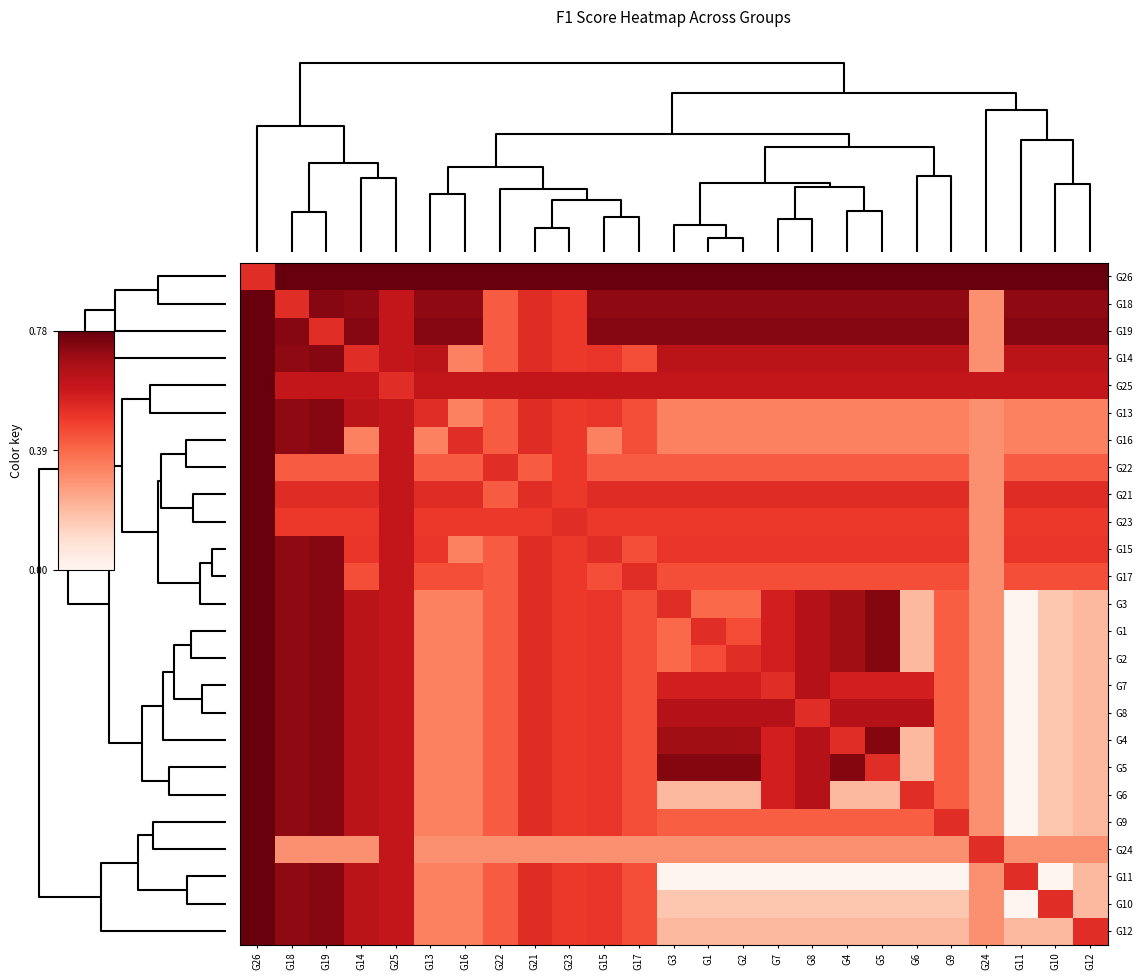

Reading left to right, list all the values displayed in this chart.

G26: G26=0.5	G18=0.8	G19=0.8	G14=0.8	G25=0.8	G13=0.8	G16=0.8	G22=0.8	G21=0.8	G23=0.8	G15=0.8	G17=0.8	G3=0.8	G1=0.8	G2=0.8	G7=0.8	G8=0.8	G4=0.8	G5=0.8	G6=0.8	G9=0.8	G24=0.8	G11=0.8	G10=0.8	G12=0.8
G18: G26=0.8	G18=0.5	G19=0.7	G14=0.7	G25=0.6	G13=0.7	G16=0.7	G22=0.4	G21=0.5	G23=0.5	G15=0.7	G17=0.7	G3=0.7	G1=0.7	G2=0.7	G7=0.7	G8=0.7	G4=0.7	G5=0.7	G6=0.7	G9=0.7	G24=0.3	G11=0.7	G10=0.7	G12=0.7
G19: G26=0.8	G18=0.7	G19=0.5	G14=0.7	G25=0.6	G13=0.7	G16=0.7	G22=0.4	G21=0.5	G23=0.5	G15=0.7	G17=0.7	G3=0.7	G1=0.7	G2=0.7	G7=0.7	G8=0.7	G4=0.7	G5=0.7	G6=0.7	G9=0.7	G24=0.3	G11=0.7	G10=0.7	G12=0.7
G14: G26=0.8	G18=0.7	G19=0.7	G14=0.5	G25=0.6	G13=0.6	G16=0.3	G22=0.4	G21=0.5	G23=0.5	G15=0.5	G17=0.4	G3=0.6	G1=0.6	G2=0.6	G7=0.6	G8=0.6	G4=0.6	G5=0.6	G6=0.6	G9=0.6	G24=0.3	G11=0.6	G10=0.6	G12=0.6
G25: G26=0.8	G18=0.6	G19=0.6	G14=0.6	G25=0.5	G13=0.6	G16=0.6	G22=0.6	G21=0.6	G23=0.6	G15=0.6	G17=0.6	G3=0.6	G1=0.6	G2=0.6	G7=0.6	G8=0.6	G4=0.6	G5=0.6	G6=0.6	G9=0.6	G24=0.6	G11=0.6	G10=0.6	G12=0.6
G13: G26=0.8	G18=0.7	G19=0.7	G14=0.6	G25=0.6	G13=0.5	G16=0.3	G22=0.4	G21=0.5	G23=0.5	G15=0.5	G17=0.4	G3=0.3	G1=0.3	G2=0.3	G7=0.3	G8=0.3	G4=0.3	G5=0.3	G6=0.3	G9=0.3	G24=0.3	G11=0.3	G10=0.3	G12=0.3
G16: G26=0.8	G18=0.7	G19=0.7	G14=0.3	G25=0.6	G13=0.3	G16=0.5	G22=0.4	G21=0.5	G23=0.5	G15=0.3	G17=0.4	G3=0.3	G1=0.3	G2=0.3	G7=0.3	G8=0.3	G4=0.3	G5=0.3	G6=0.3	G9=0.3	G24=0.3	G11=0.3	G10=0.3	G12=0.3
G22: G26=0.8	G18=0.4	G19=0.4	G14=0.4	G25=0.6	G13=0.4	G16=0.4	G22=0.5	G21=0.4	G23=0.5	G15=0.4	G17=0.4	G3=0.4	G1=0.4	G2=0.4	G7=0.4	G8=0.4	G4=0.4	G5=0.4	G6=0.4	G9=0.4	G24=0.3	G11=0.4	G10=0.4	G12=0.4
G21: G26=0.8	G18=0.5	G19=0.5	G14=0.5	G25=0.6	G13=0.5	G16=0.5	G22=0.4	G21=0.5	G23=0.5	G15=0.5	G17=0.5	G3=0.5	G1=0.5	G2=0.5	G7=0.5	G8=0.5	G4=0.5	G5=0.5	G6=0.5	G9=0.5	G24=0.3	G11=0.5	G10=0.5	G12=0.5
G23: G26=0.8	G18=0.5	G19=0.5	G14=0.5	G25=0.6	G13=0.5	G16=0.5	G22=0.5	G21=0.5	G23=0.5	G15=0.5	G17=0.5	G3=0.5	G1=0.5	G2=0.5	G7=0.5	G8=0.5	G4=0.5	G5=0.5	G6=0.5	G9=0.5	G24=0.3	G11=0.5	G10=0.5	G12=0.5
G15: G26=0.8	G18=0.7	G19=0.7	G14=0.5	G25=0.6	G13=0.5	G16=0.3	G22=0.4	G21=0.5	G23=0.5	G15=0.5	G17=0.4	G3=0.5	G1=0.5	G2=0.5	G7=0.5	G8=0.5	G4=0.5	G5=0.5	G6=0.5	G9=0.5	G24=0.3	G11=0.5	G10=0.5	G12=0.5
G17: G26=0.8	G18=0.7	G19=0.7	G14=0.4	G25=0.6	G13=0.4	G16=0.4	G22=0.4	G21=0.5	G23=0.5	G15=0.4	G17=0.5	G3=0.4	G1=0.4	G2=0.4	G7=0.4	G8=0.4	G4=0.4	G5=0.4	G6=0.4	G9=0.4	G24=0.3	G11=0.4	G10=0.4	G12=0.4
G3: G26=0.8	G18=0.7	G19=0.7	G14=0.6	G25=0.6	G13=0.3	G16=0.3	G22=0.4	G21=0.5	G23=0.5	G15=0.5	G17=0.4	G3=0.5	G1=0.4	G2=0.4	G7=0.6	G8=0.6	G4=0.7	G5=0.7	G6=0.2	G9=0.4	G24=0.3	G11=0.0	G10=0.2	G12=0.2
G1: G26=0.8	G18=0.7	G19=0.7	G14=0.6	G25=0.6	G13=0.3	G16=0.3	G22=0.4	G21=0.5	G23=0.5	G15=0.5	G17=0.4	G3=0.4	G1=0.5	G2=0.5	G7=0.6	G8=0.6	G4=0.7	G5=0.7	G6=0.2	G9=0.4	G24=0.3	G11=0.0	G10=0.2	G12=0.2
G2: G26=0.8	G18=0.7	G19=0.7	G14=0.6	G25=0.6	G13=0.3	G16=0.3	G22=0.4	G21=0.5	G23=0.5	G15=0.5	G17=0.4	G3=0.4	G1=0.5	G2=0.5	G7=0.6	G8=0.6	G4=0.7	G5=0.7	G6=0.2	G9=0.4	G24=0.3	G11=0.0	G10=0.2	G12=0.2
G7: G26=0.8	G18=0.7	G19=0.7	G14=0.6	G25=0.6	G13=0.3	G16=0.3	G22=0.4	G21=0.5	G23=0.5	G15=0.5	G17=0.4	G3=0.6	G1=0.6	G2=0.6	G7=0.5	G8=0.6	G4=0.6	G5=0.6	G6=0.6	G9=0.4	G24=0.3	G11=0.0	G10=0.2	G12=0.2
G8: G26=0.8	G18=0.7	G19=0.7	G14=0.6	G25=0.6	G13=0.3	G16=0.3	G22=0.4	G21=0.5	G23=0.5	G15=0.5	G17=0.4	G3=0.6	G1=0.6	G2=0.6	G7=0.6	G8=0.5	G4=0.6	G5=0.6	G6=0.6	G9=0.4	G24=0.3	G11=0.0	G10=0.2	G12=0.2
G4: G26=0.8	G18=0.7	G19=0.7	G14=0.6	G25=0.6	G13=0.3	G16=0.3	G22=0.4	G21=0.5	G23=0.5	G15=0.5	G17=0.4	G3=0.7	G1=0.7	G2=0.7	G7=0.6	G8=0.6	G4=0.5	G5=0.7	G6=0.2	G9=0.4	G24=0.3	G11=0.0	G10=0.2	G12=0.2
G5: G26=0.8	G18=0.7	G19=0.7	G14=0.6	G25=0.6	G13=0.3	G16=0.3	G22=0.4	G21=0.5	G23=0.5	G15=0.5	G17=0.4	G3=0.7	G1=0.7	G2=0.7	G7=0.6	G8=0.6	G4=0.7	G5=0.5	G6=0.2	G9=0.4	G24=0.3	G11=0.0	G10=0.2	G12=0.2
G6: G26=0.8	G18=0.7	G19=0.7	G14=0.6	G25=0.6	G13=0.3	G16=0.3	G22=0.4	G21=0.5	G23=0.5	G15=0.5	G17=0.4	G3=0.2	G1=0.2	G2=0.2	G7=0.6	G8=0.6	G4=0.2	G5=0.2	G6=0.5	G9=0.4	G24=0.3	G11=0.0	G10=0.2	G12=0.2
G9: G26=0.8	G18=0.7	G19=0.7	G14=0.6	G25=0.6	G13=0.3	G16=0.3	G22=0.4	G21=0.5	G23=0.5	G15=0.5	G17=0.4	G3=0.4	G1=0.4	G2=0.4	G7=0.4	G8=0.4	G4=0.4	G5=0.4	G6=0.4	G9=0.5	G24=0.3	G11=0.0	G10=0.2	G12=0.2
G24: G26=0.8	G18=0.3	G19=0.3	G14=0.3	G25=0.6	G13=0.3	G16=0.3	G22=0.3	G21=0.3	G23=0.3	G15=0.3	G17=0.3	G3=0.3	G1=0.3	G2=0.3	G7=0.3	G8=0.3	G4=0.3	G5=0.3	G6=0.3	G9=0.3	G24=0.5	G11=0.3	G10=0.3	G12=0.3
G11: G26=0.8	G18=0.7	G19=0.7	G14=0.6	G25=0.6	G13=0.3	G16=0.3	G22=0.4	G21=0.5	G23=0.5	G15=0.5	G17=0.4	G3=0.0	G1=0.0	G2=0.0	G7=0.0	G8=0.0	G4=0.0	G5=0.0	G6=0.0	G9=0.0	G24=0.3	G11=0.5	G10=0.0	G12=0.2
G10: G26=0.8	G18=0.7	G19=0.7	G14=0.6	G25=0.6	G13=0.3	G16=0.3	G22=0.4	G21=0.5	G23=0.5	G15=0.5	G17=0.4	G3=0.2	G1=0.2	G2=0.2	G7=0.2	G8=0.2	G4=0.2	G5=0.2	G6=0.2	G9=0.2	G24=0.3	G11=0.0	G10=0.5	G12=0.2
G12: G26=0.8	G18=0.7	G19=0.7	G14=0.6	G25=0.6	G13=0.3	G16=0.3	G22=0.4	G21=0.5	G23=0.5	G15=0.5	G17=0.4	G3=0.2	G1=0.2	G2=0.2	G7=0.2	G8=0.2	G4=0.2	G5=0.2	G6=0.2	G9=0.2	G24=0.3	G11=0.2	G10=0.2	G12=0.5